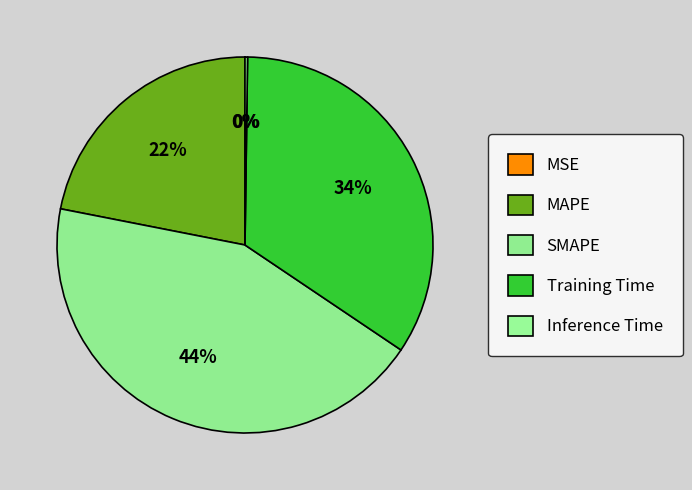

Rank the categories by value from lowest to highest.

MSE, Inference Time, MAPE, Training Time, SMAPE